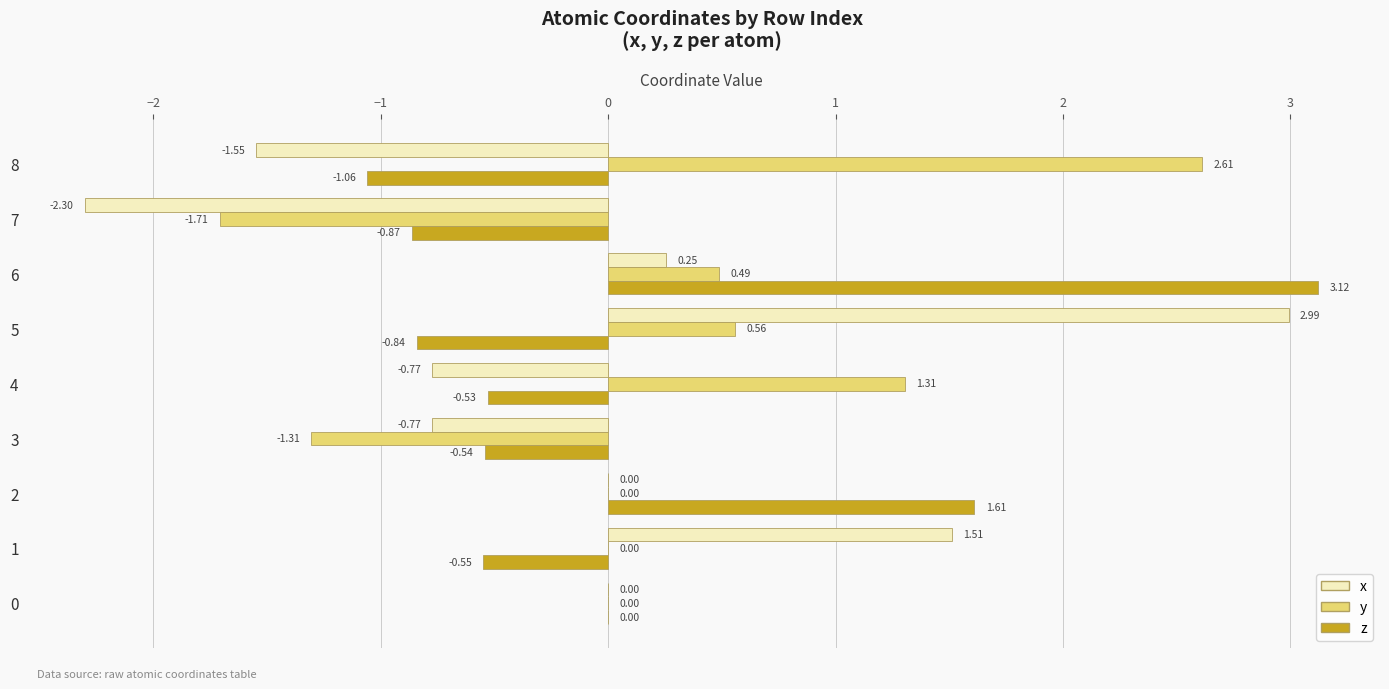

How many categories are shown in the chart?

9